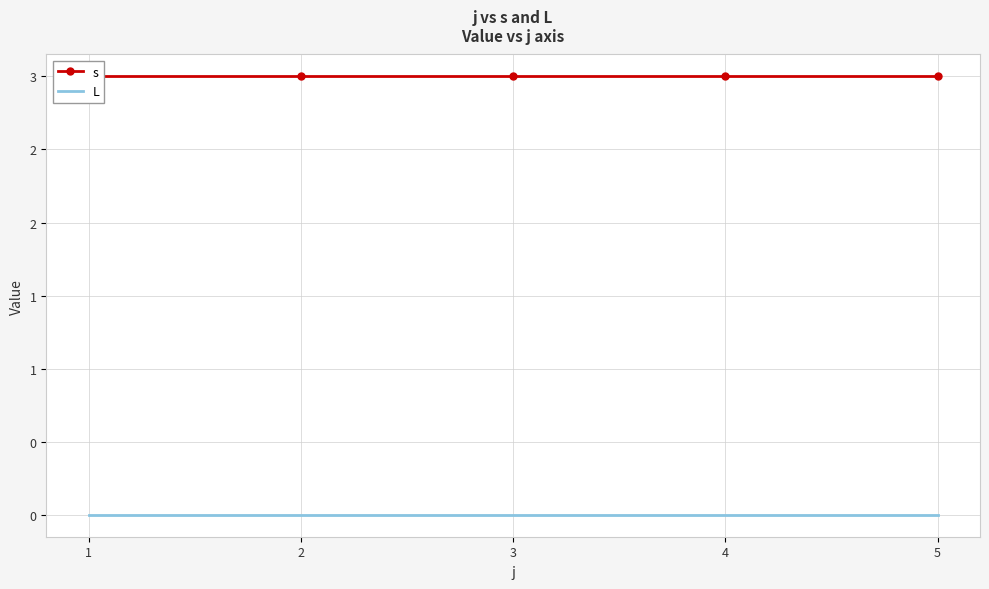

Is it true that s equals 5 at 4?

False